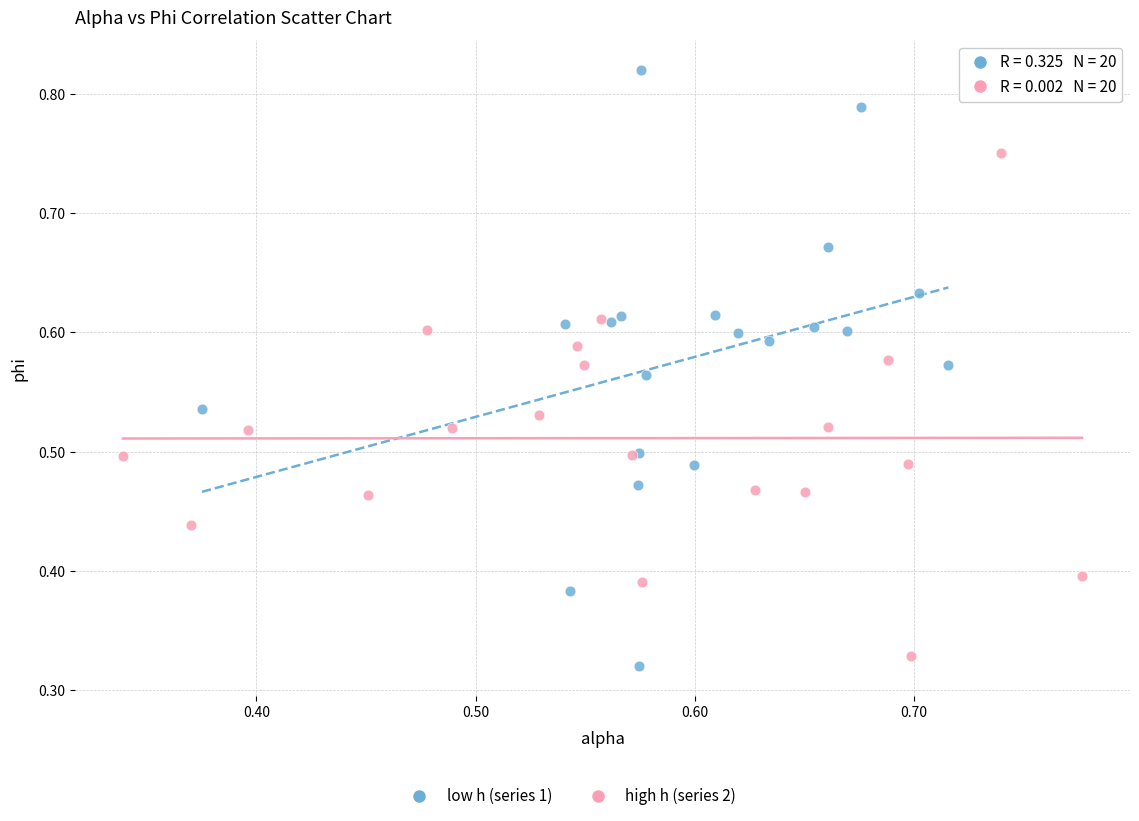

Which series reaches the minimum Y coordinate?

low h (series 1)